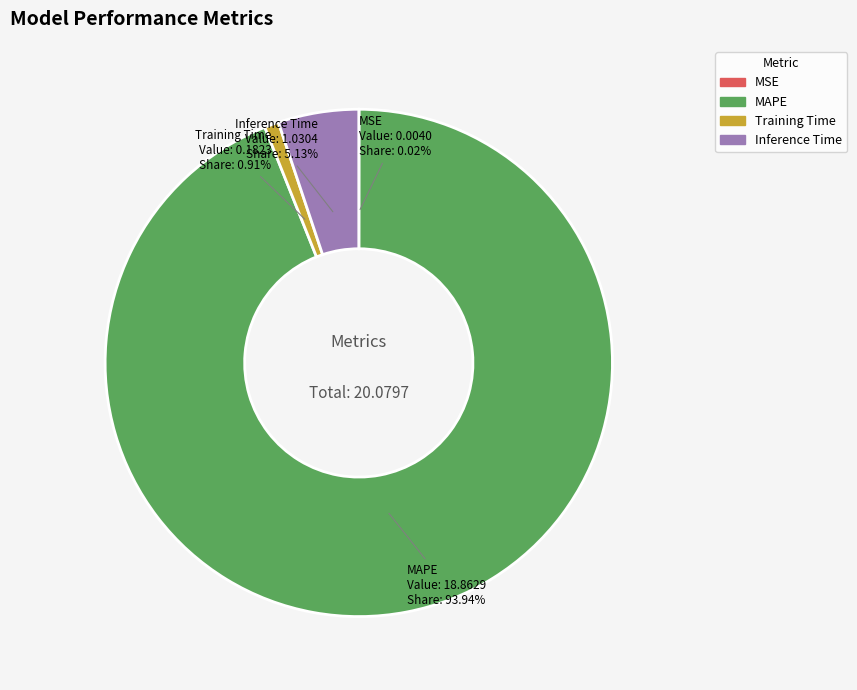

Do MAPE and Training Time together represent more than half of the pie?

Yes